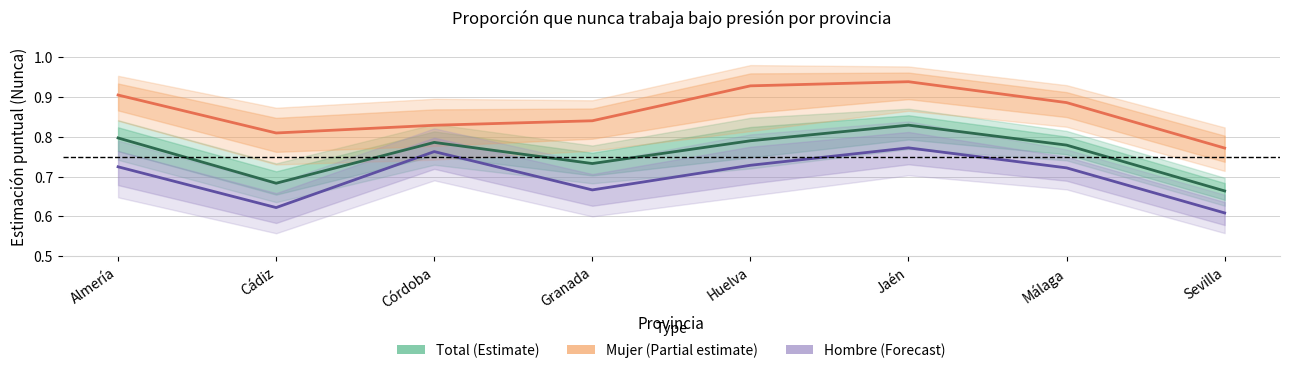

Reading left to right, transcribe all the data shown in this chart.

Total (Estimate): Almería=0.8	Cádiz=0.7	Córdoba=0.8	Granada=0.7	Huelva=0.8	Jaén=0.8	Málaga=0.8	Sevilla=0.7
Mujer (Partial estimate): Almería=0.9	Cádiz=0.8	Córdoba=0.8	Granada=0.8	Huelva=0.9	Jaén=0.9	Málaga=0.9	Sevilla=0.8
Hombre (Forecast): Almería=0.7	Cádiz=0.6	Córdoba=0.8	Granada=0.7	Huelva=0.7	Jaén=0.8	Málaga=0.7	Sevilla=0.6